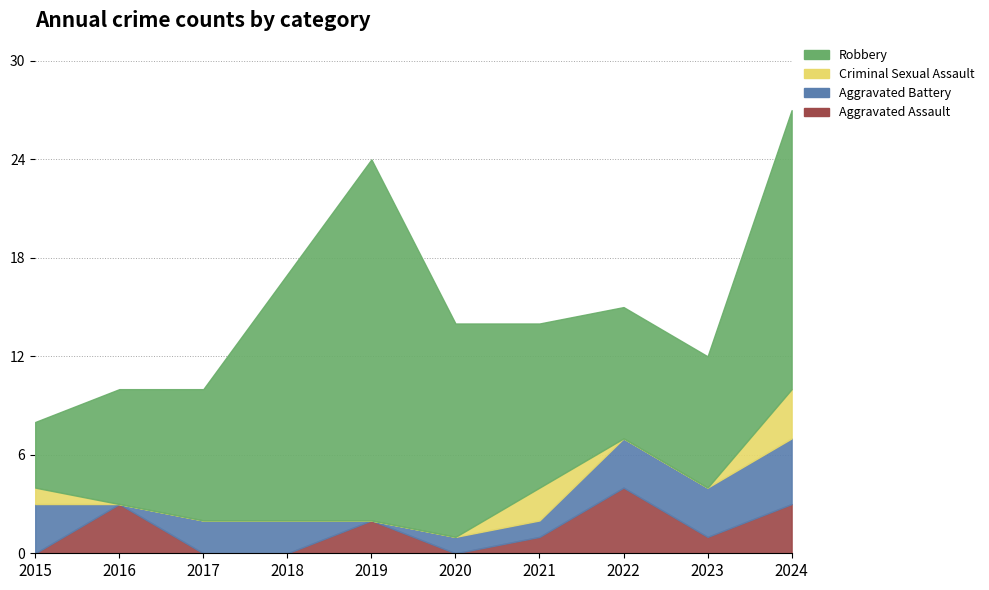

Is it true that Aggravated Battery equals 0 at 2019?

True